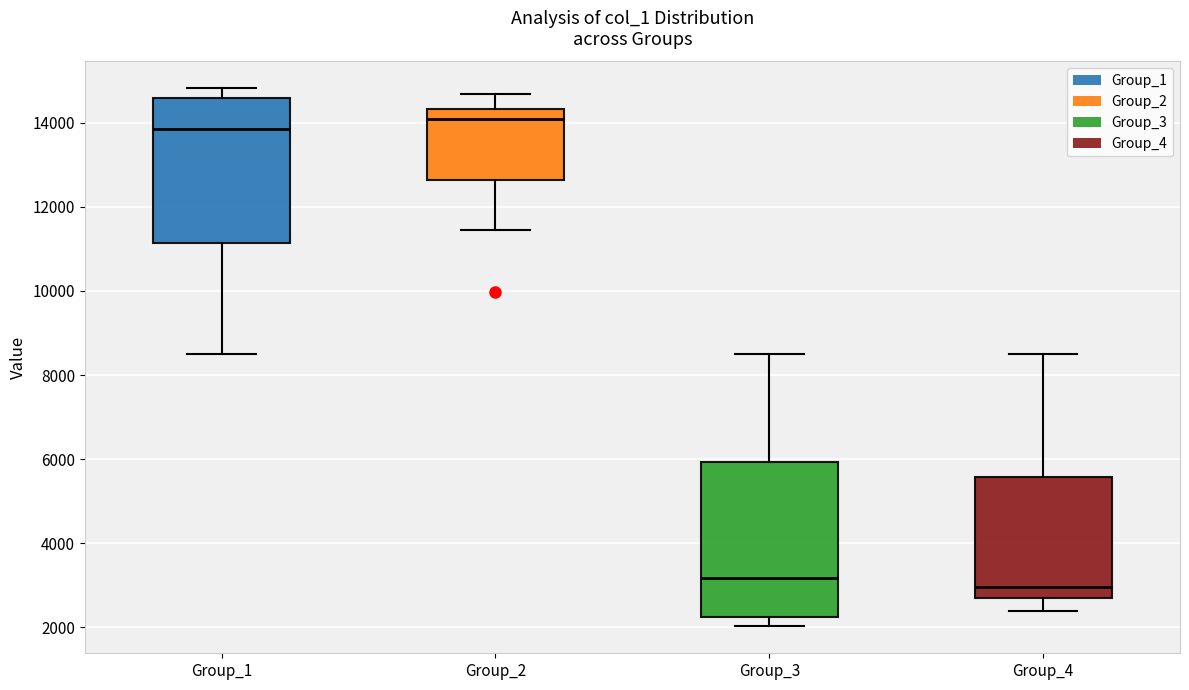

Comparing the boxes themselves (not the whiskers), which one is the tallest?

Group_3